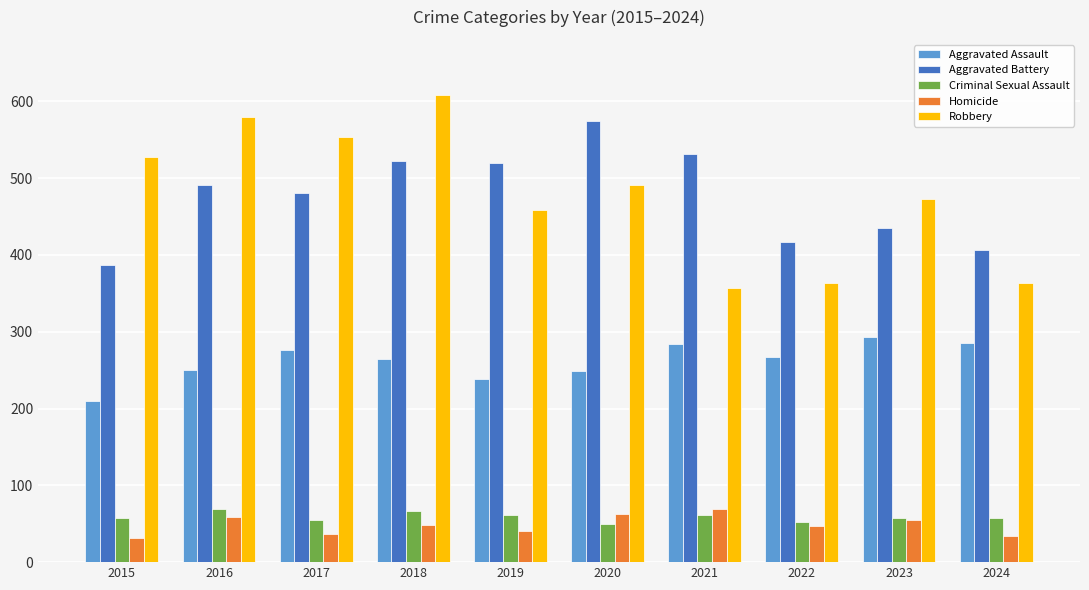

What is the minimum value for Aggravated Assault?

210